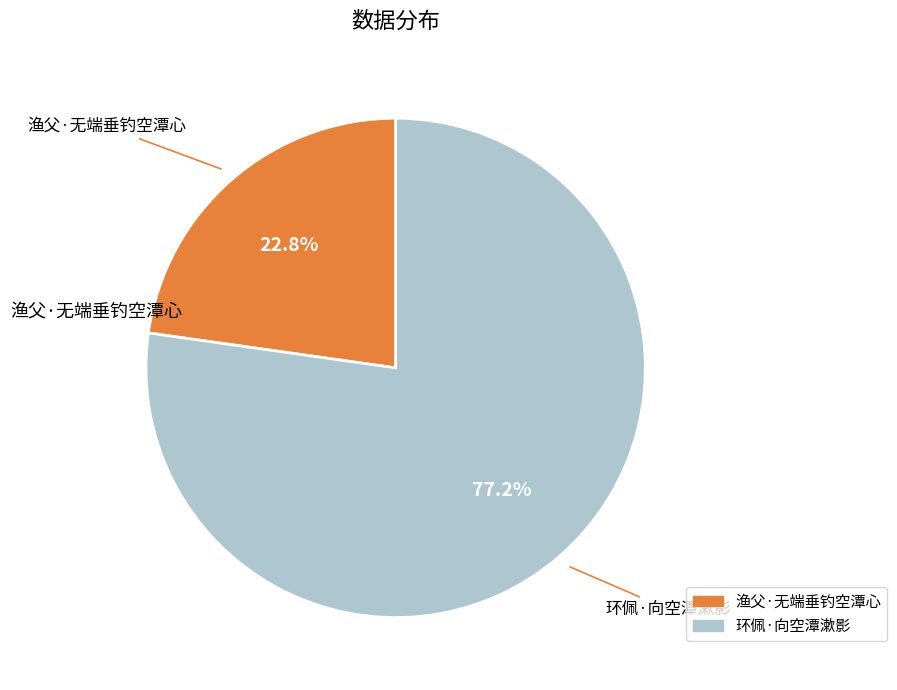

To the nearest percent, what is the difference between the largest and smallest slice percentages?

54%